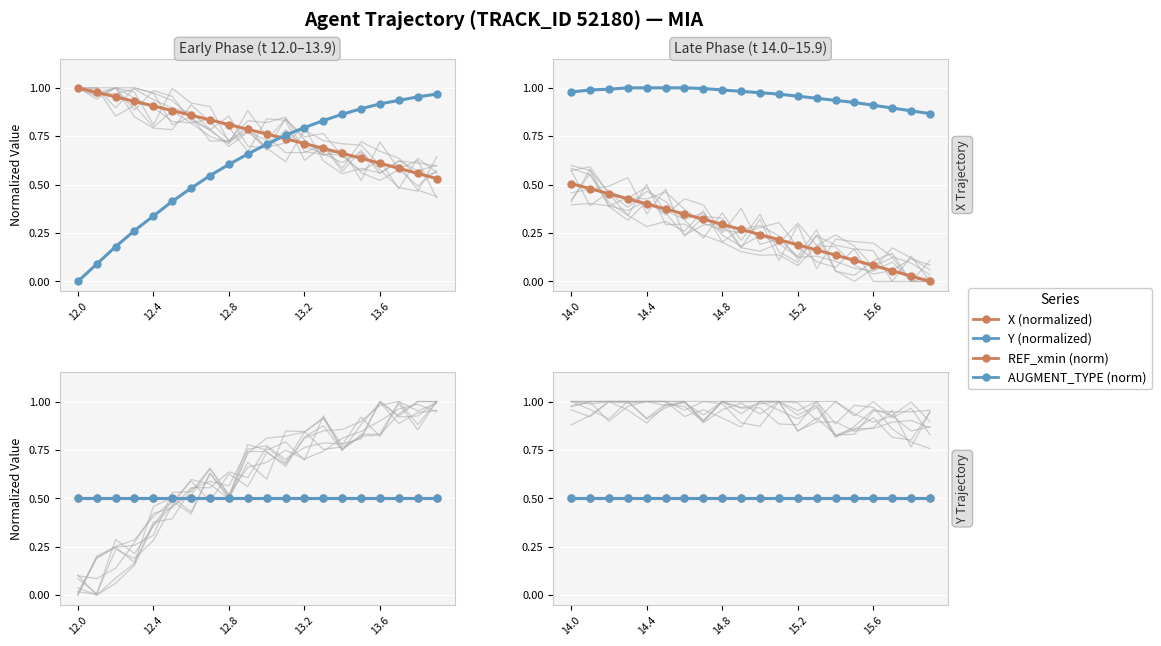

Read the AUGMENT_TYPE (norm) value at 12.8.

0.5